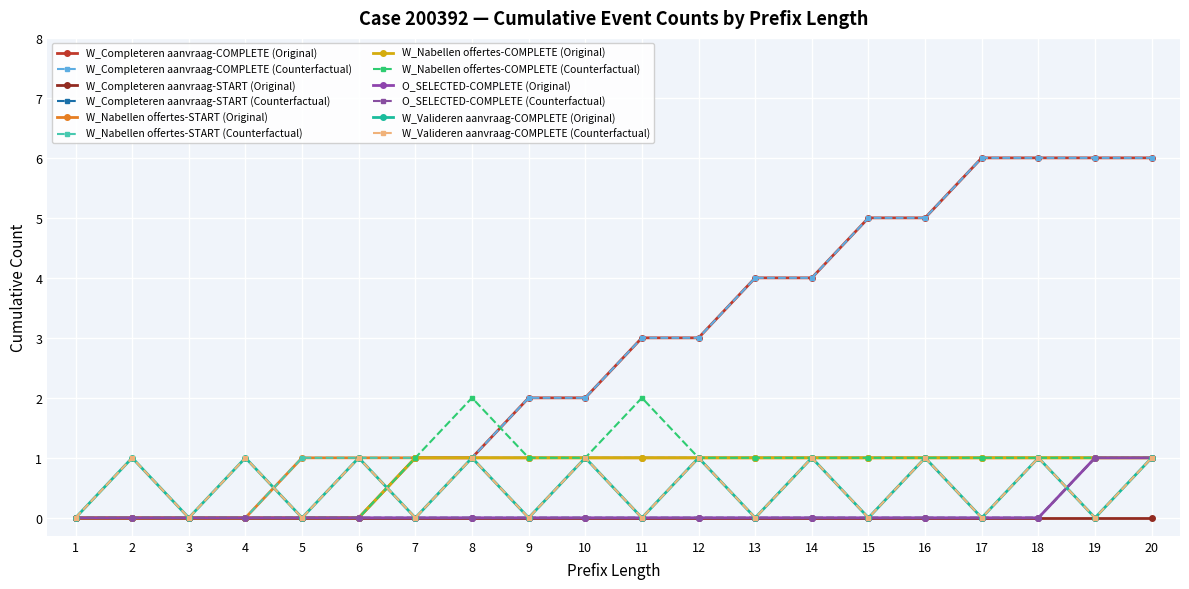

Does the chart have visible grid lines?

Yes